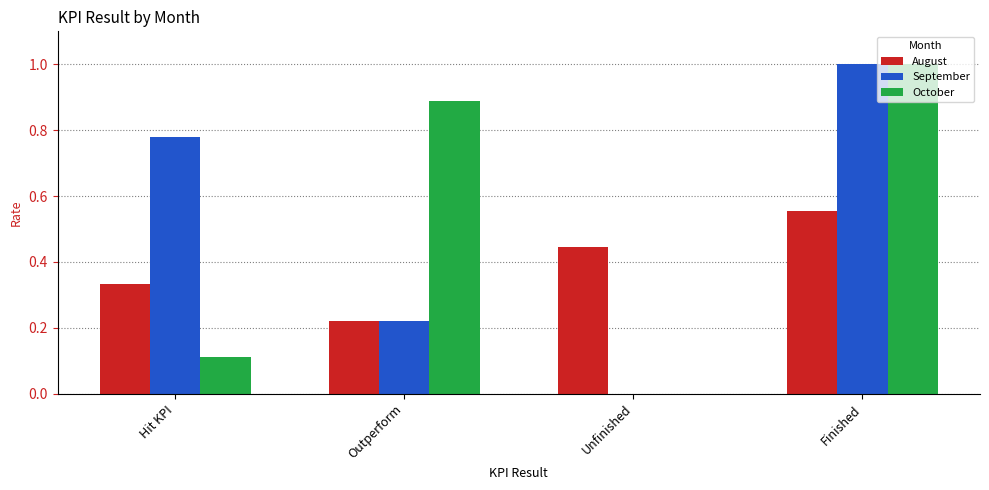

Which category has the highest value in the October series?

Finished